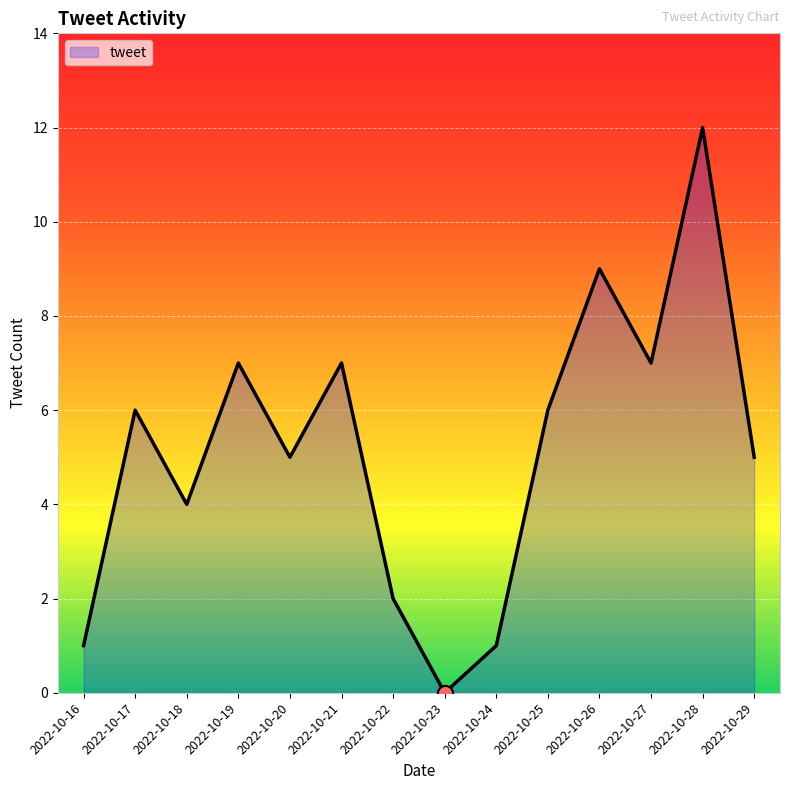

What is the change in value from 2022-10-23 to 2022-10-28?

+12